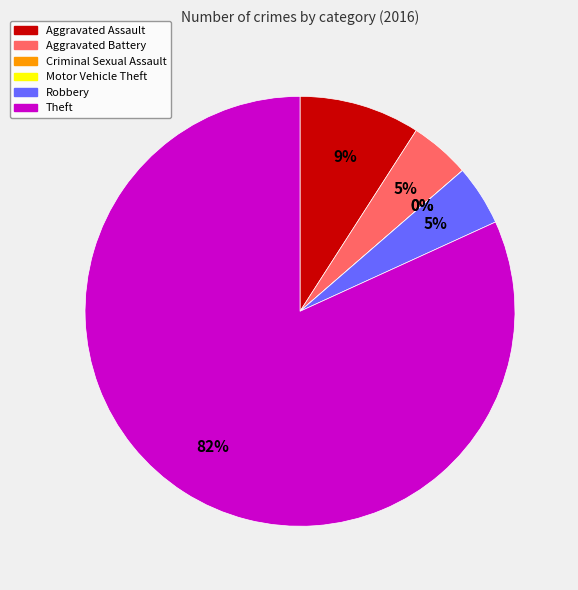

The Criminal Sexual Assault slice represents 1% of the pie. True or false?

False